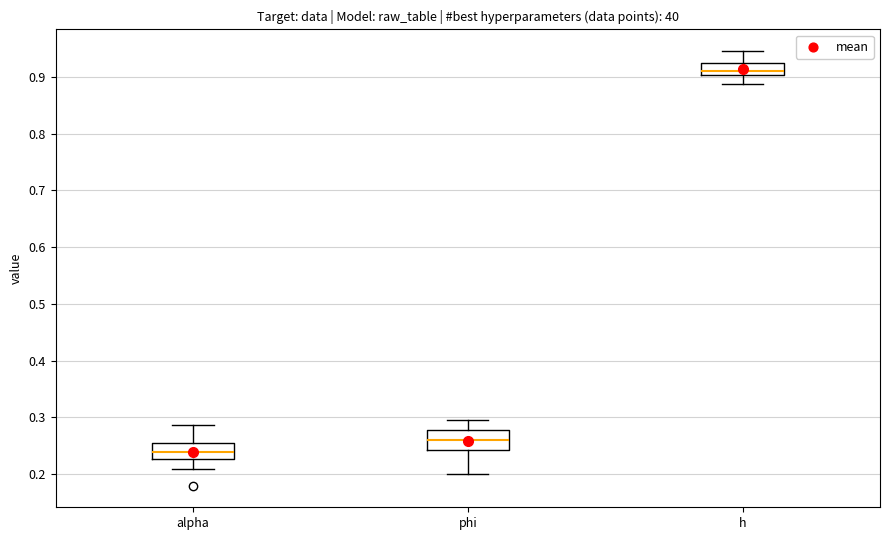

Reading left to right, read every box against the y-axis: the position of its median line, the range the box covers, and the ends of its whiskers. The values are not printed on the chart, so give them approximately, as read against the axis.

alpha: median 0.24, box 0.23 to 0.26, whiskers 0.21 to 0.29
phi: median 0.26, box 0.24 to 0.28, whiskers 0.20 to 0.29
h: median 0.91, box 0.90 to 0.92, whiskers 0.89 to 0.95